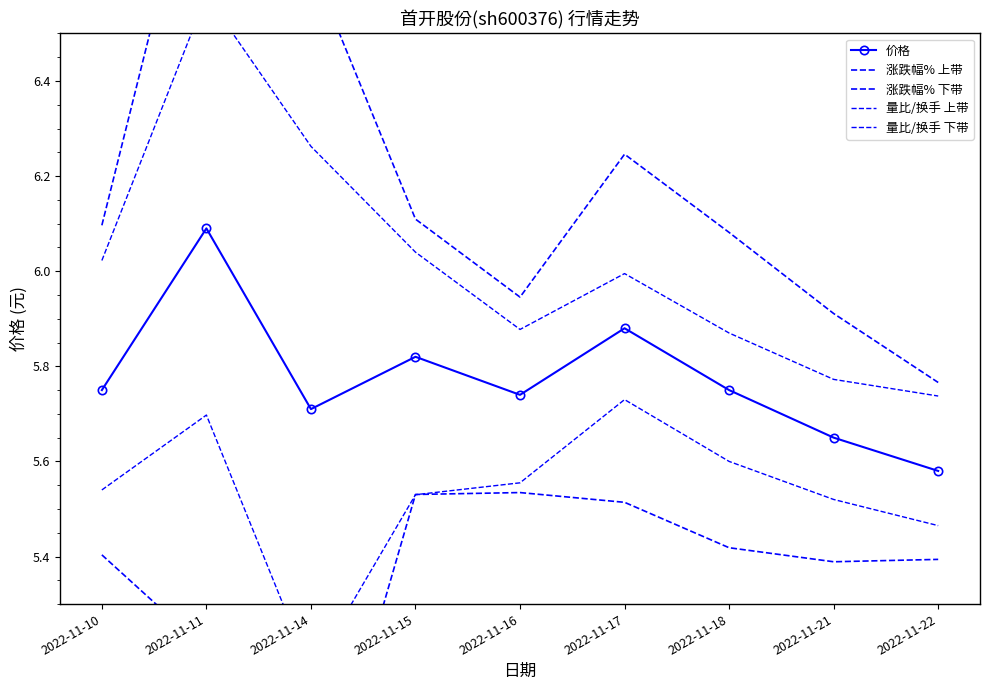

Is it true that 量比/换手 上带 equals 5.9 at 2022-11-16?

True